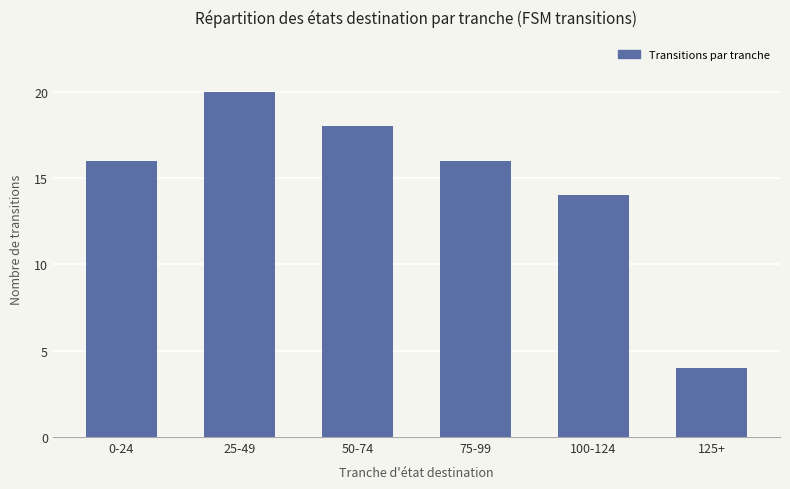

What is the difference between the maximum and minimum values?

16